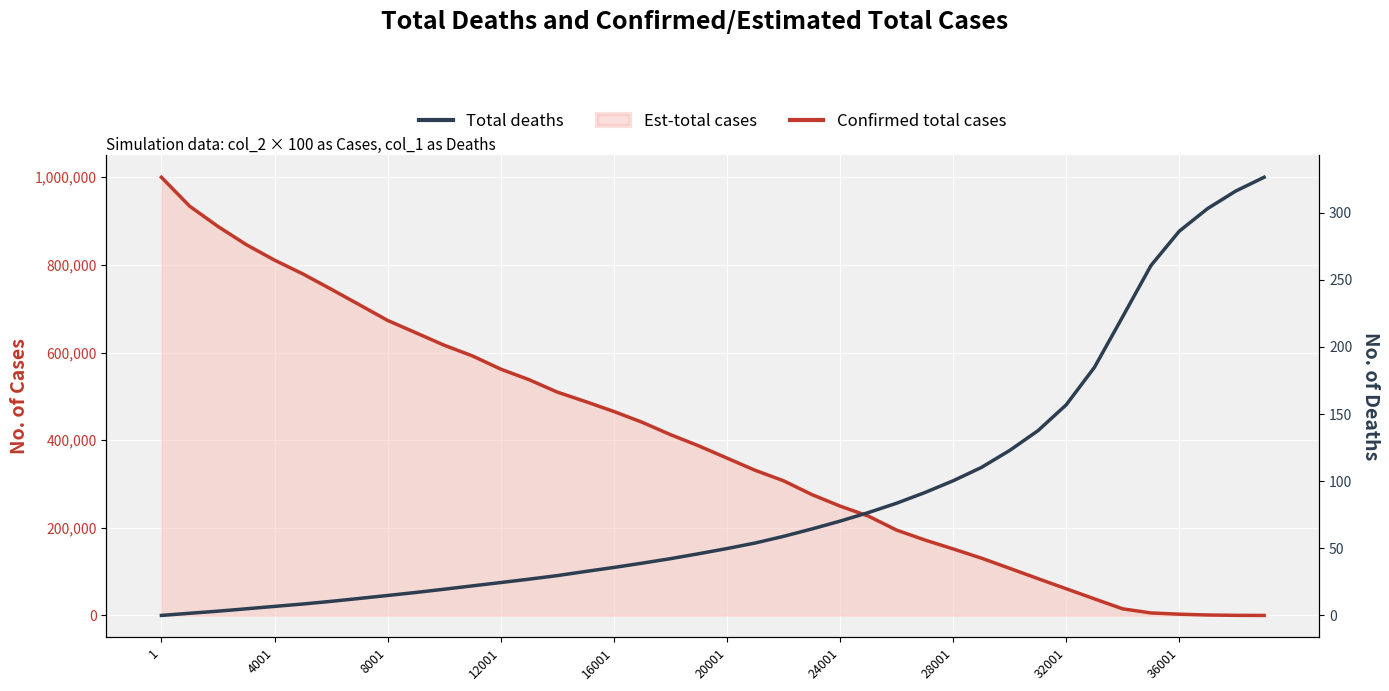

What is the average value of the Total deaths series?

86.9